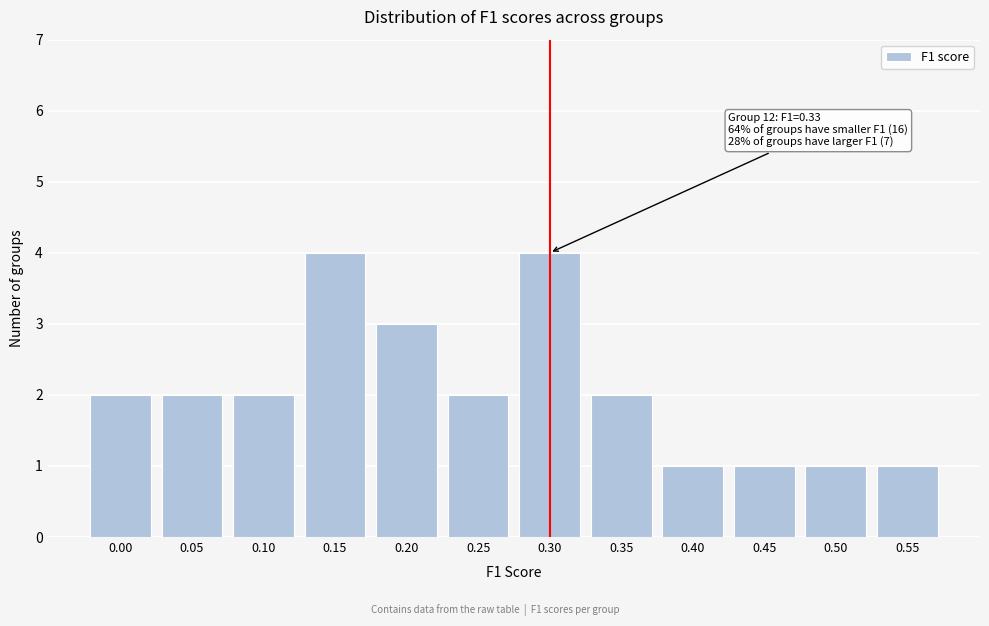

Reading left to right, what are all the values shown in this chart?

2	2	2	4	3	2	4	2	1	1	1	1